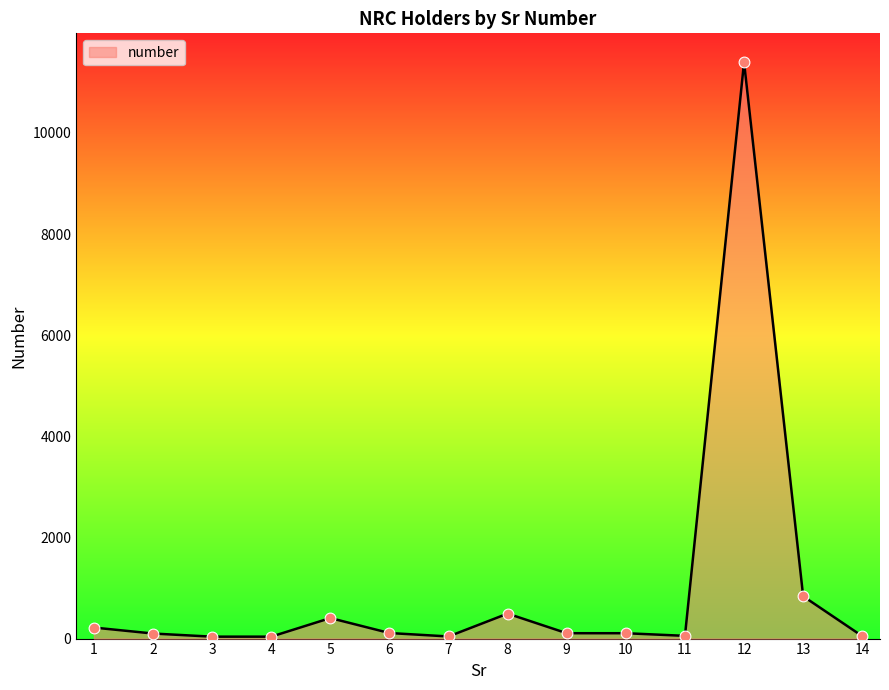

What is the change in value from 7 to 11?

+12